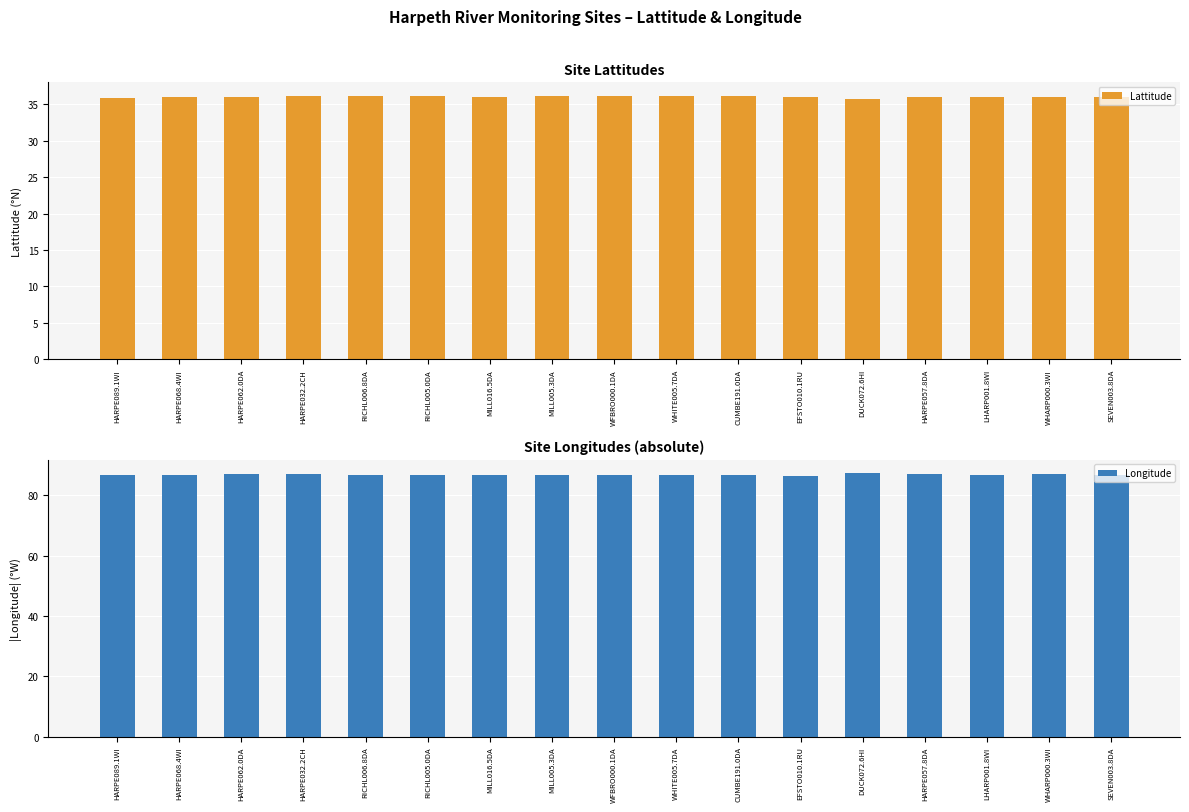

What is the sum of the Lattitude values at WFBRO000.1DA and WHARP000.3WI?

72.1